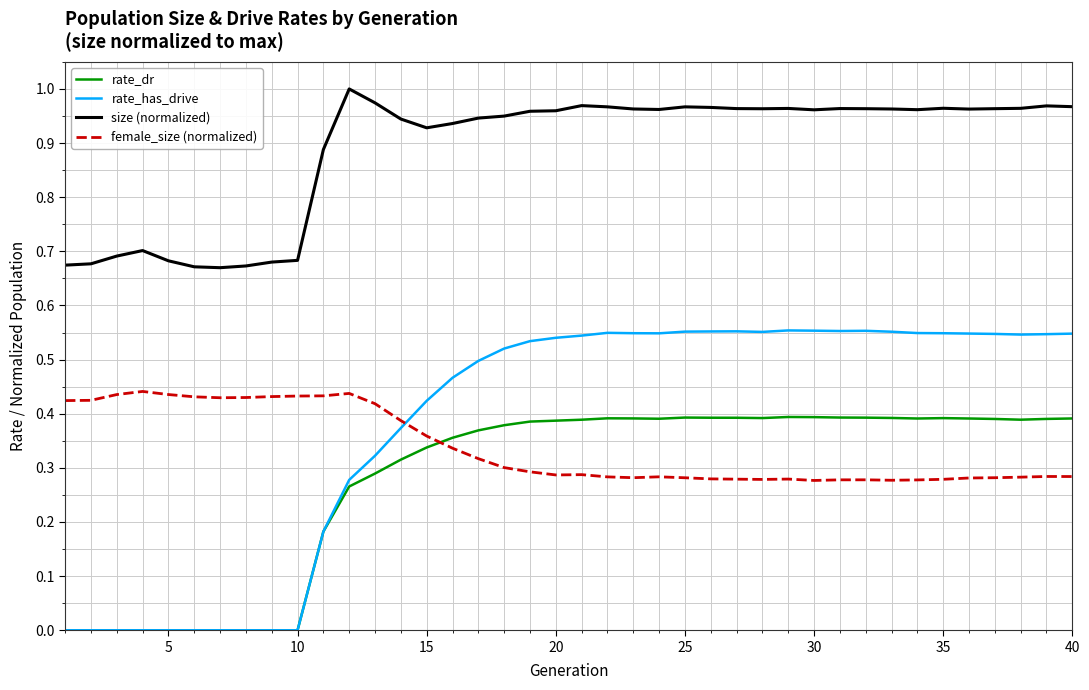

Which series has the widest spread of values?

rate_has_drive